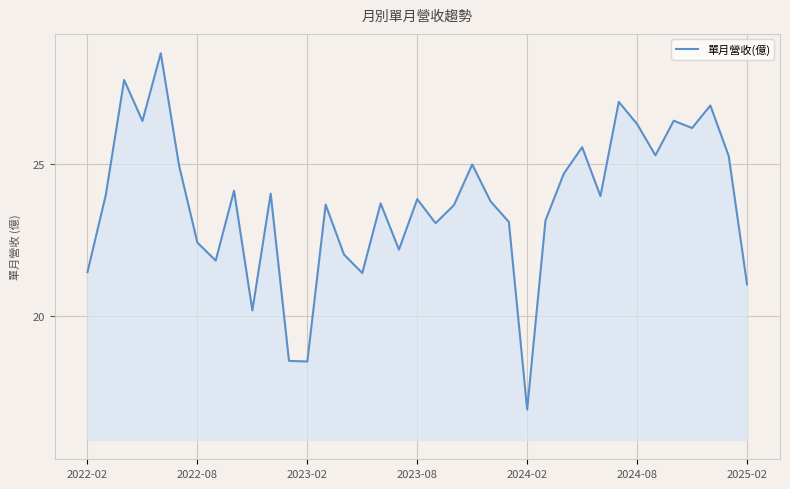

What is the difference between the maximum and minimum values?

11.7